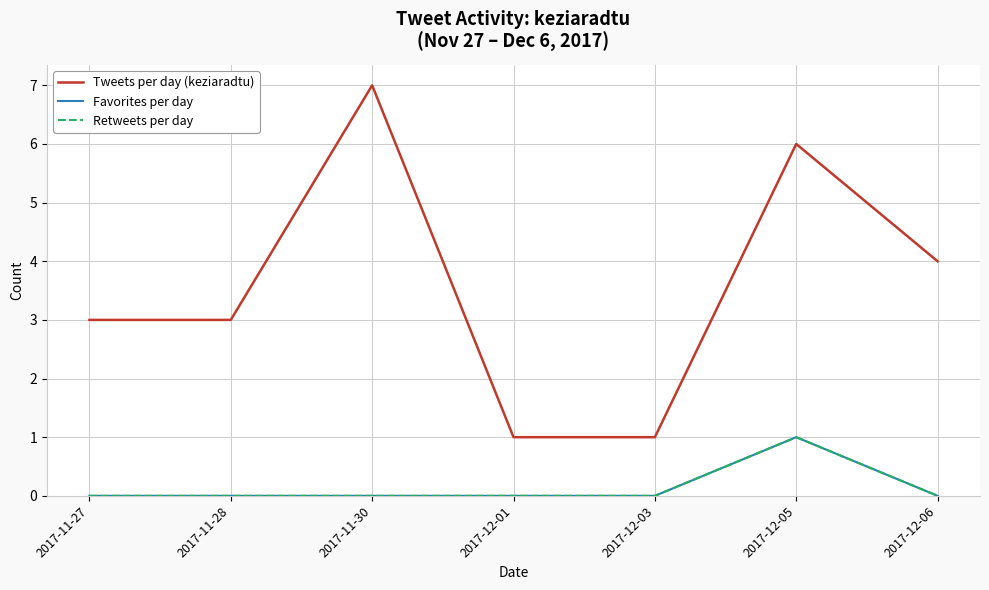

Does the chart have visible grid lines?

Yes